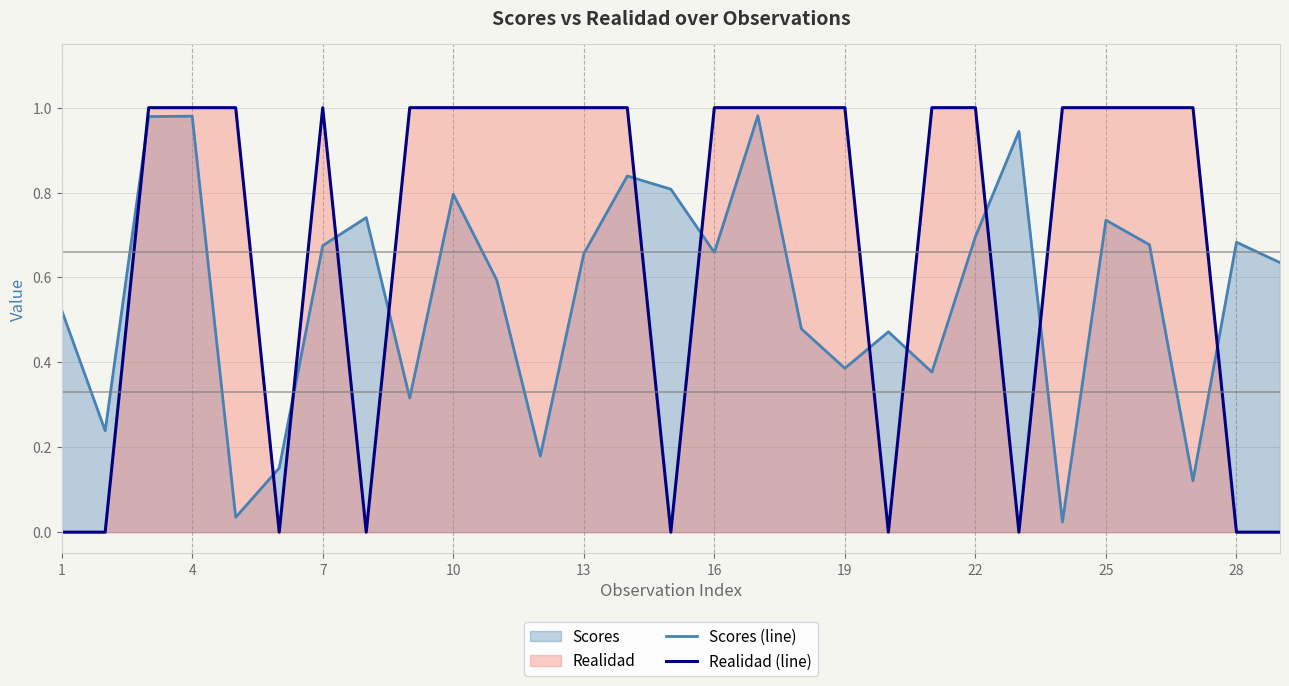

Rank the series by their average value, from highest to lowest.

Realidad (line), Scores (line)